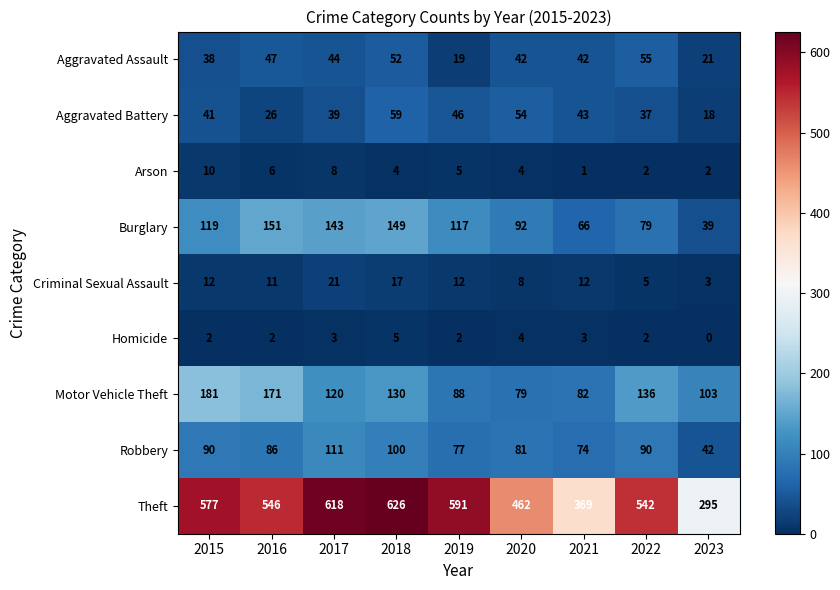

What value does the Motor Vehicle Theft series have at 2015, to the nearest 10?

180